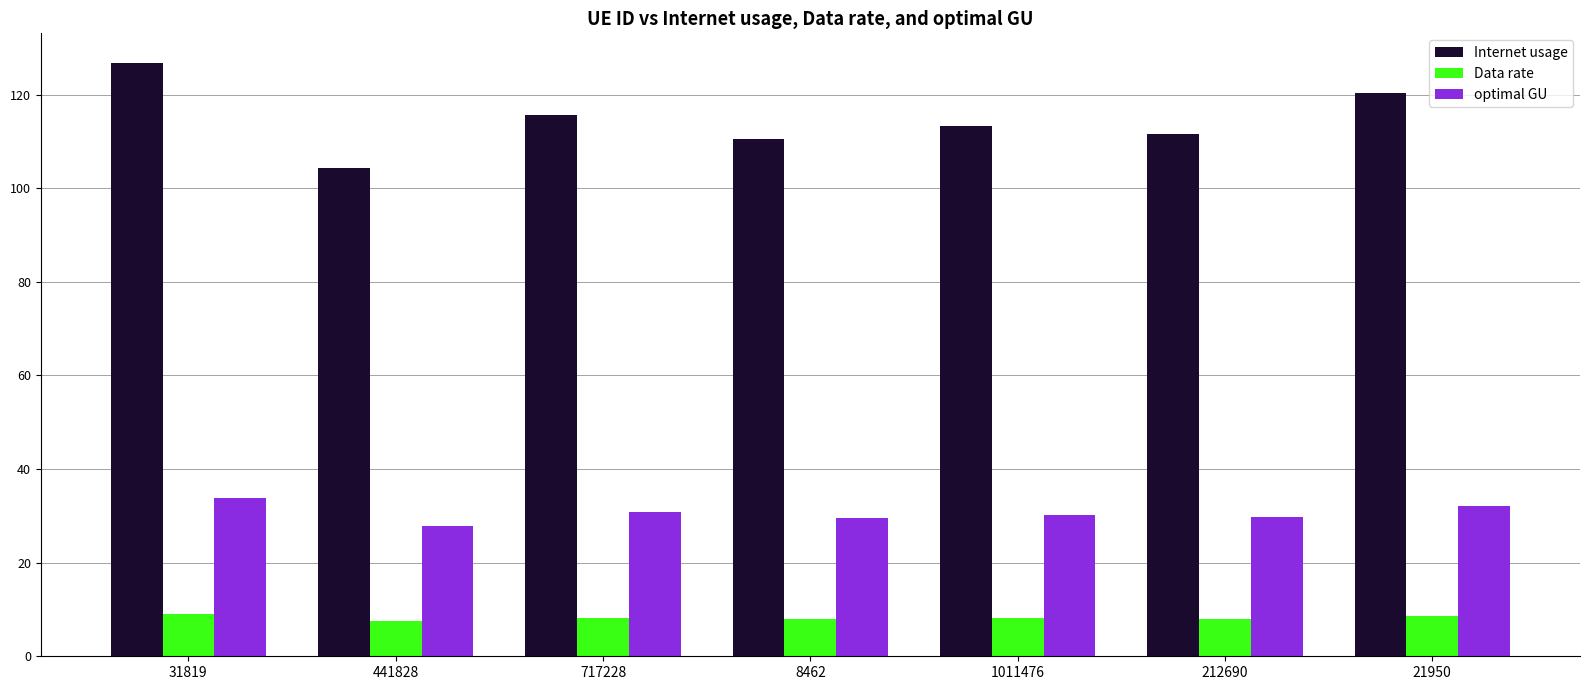

What are all the series names shown in the legend?

Internet usage, Data rate, optimal GU